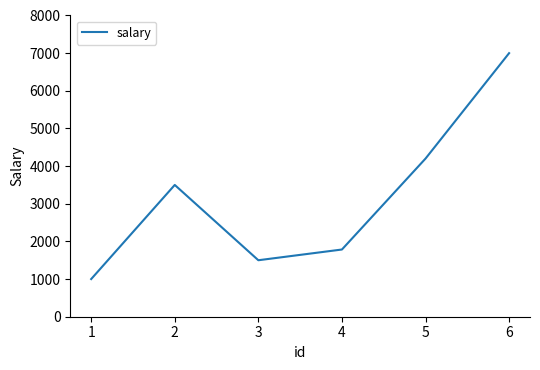

The value at 4 is 2747. True or false?

False